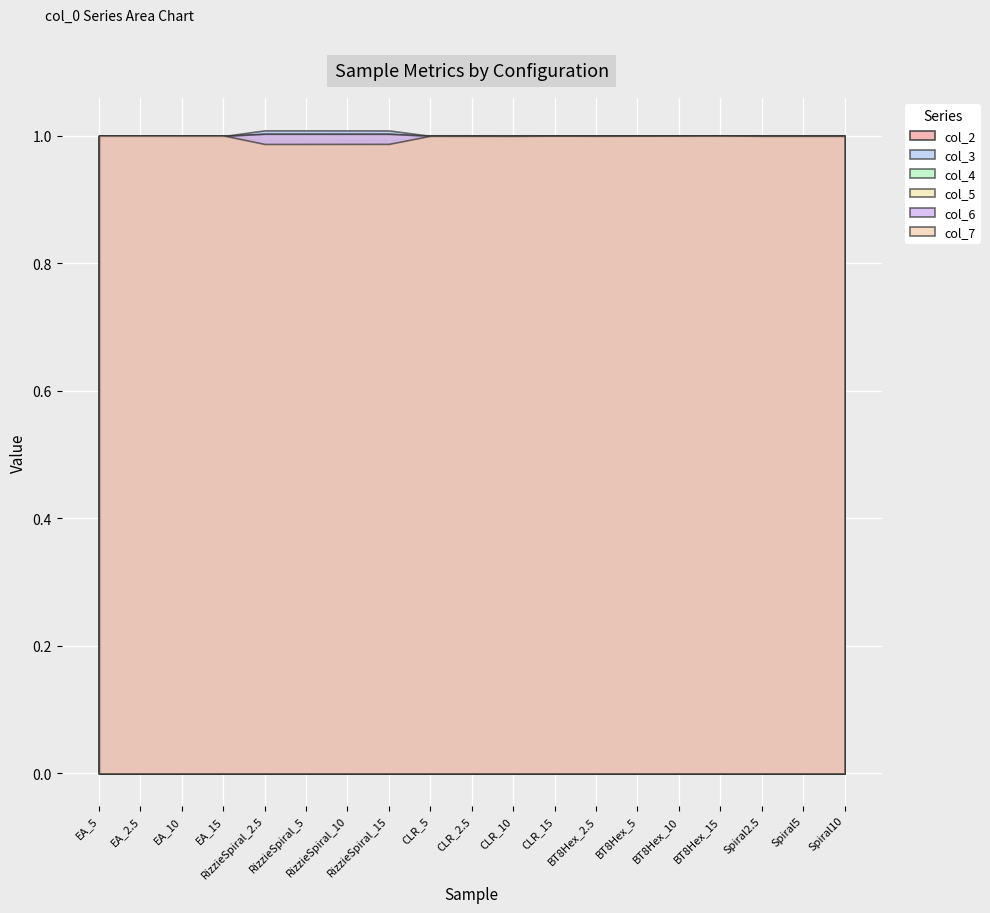

What is the sum of all col_7 values?

19.0